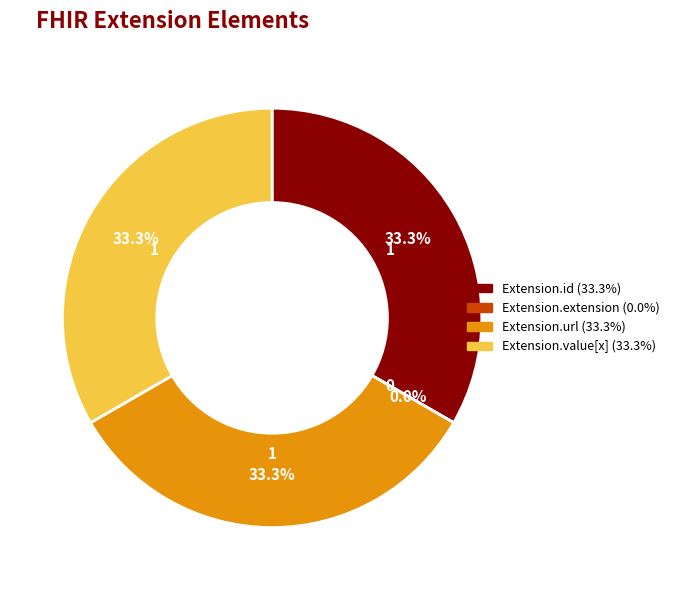

Which slice is the largest?

Extension.id